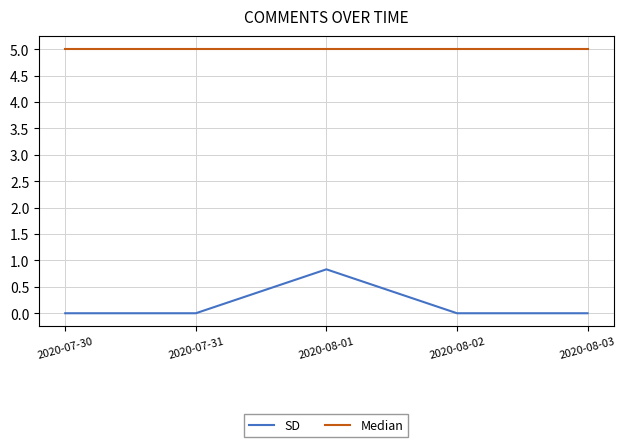

What position from the left is 2020-08-01?

3